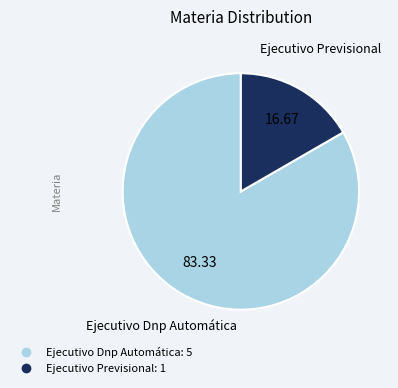

Rank the categories by value from lowest to highest.

Ejecutivo Previsional, Ejecutivo Dnp Automática